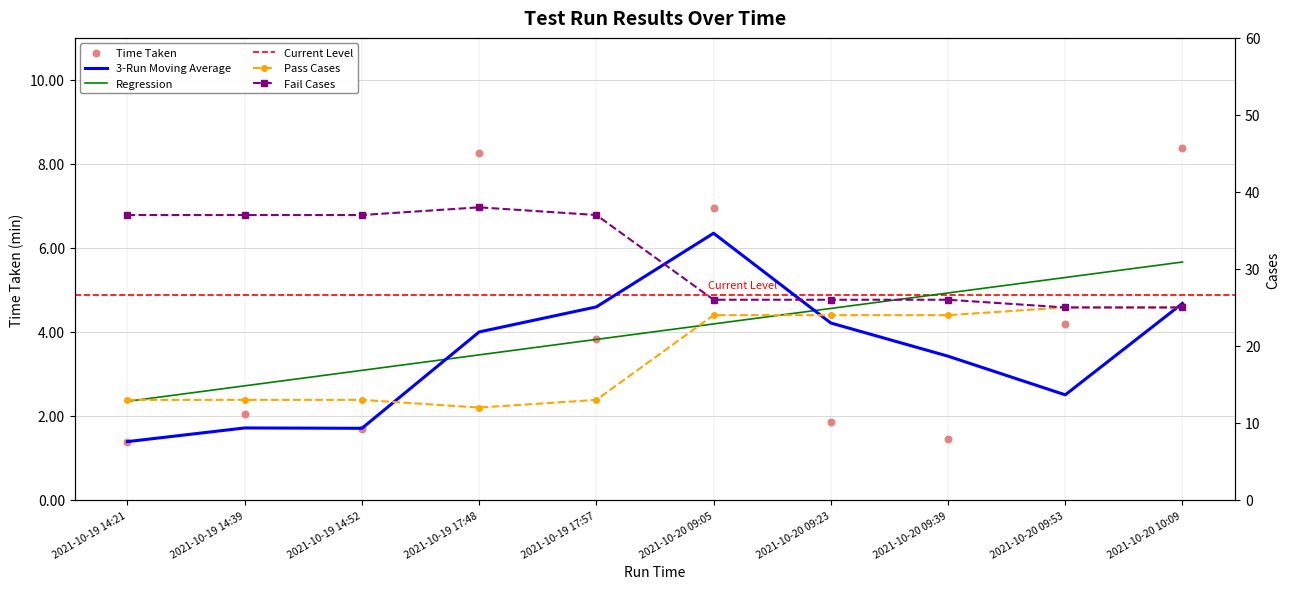

At how many categories does at least one series exceed 9?

10